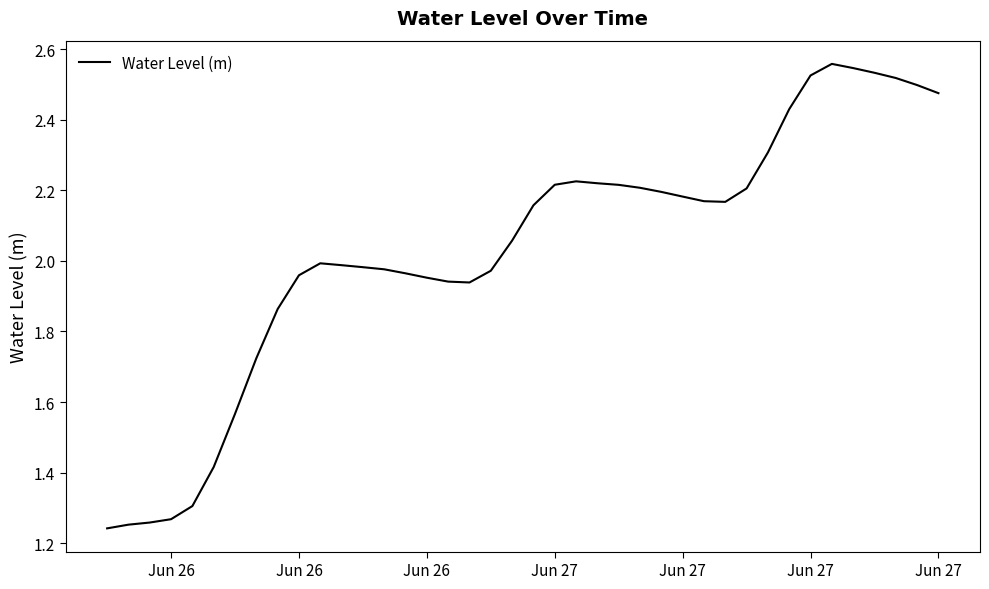

Reading left to right, list all the values displayed in this chart.

1.2	1.3	1.3	1.3	1.3	1.4	1.6	1.7	1.9	2.0	2.0	2.0	2.0	2.0	2.0	2.0	1.9	1.9	2.0	2.1	2.2	2.2	2.2	2.2	2.2	2.2	2.2	2.2	2.2	2.2	2.2	2.3	2.4	2.5	2.6	2.5	2.5	2.5	2.5	2.5